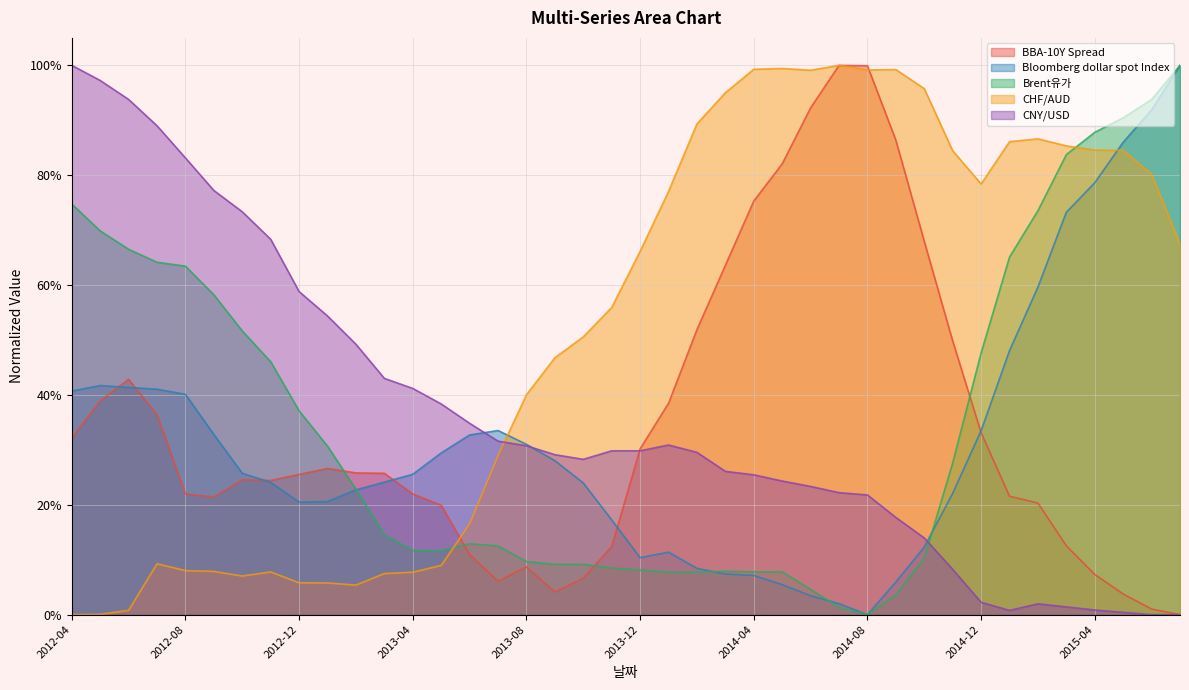

List the labels in order of Brent유가 value, largest first.

2015-07, 2015-06, 2015-05, 2015-04, 2015-03, 2012-04, 2015-02, 2012-05, 2012-06, 2015-01, 2012-07, 2012-08, 2012-09, 2012-10, 2014-12, 2012-11, 2012-12, 2013-01, 2014-11, 2013-02, 2013-03, 2013-06, 2013-07, 2013-04, 2013-05, 2014-10, 2013-08, 2013-09, 2013-10, 2013-11, 2013-12, 2014-03, 2014-04, 2014-05, 2014-01, 2014-02, 2014-06, 2014-09, 2014-07, 2014-08